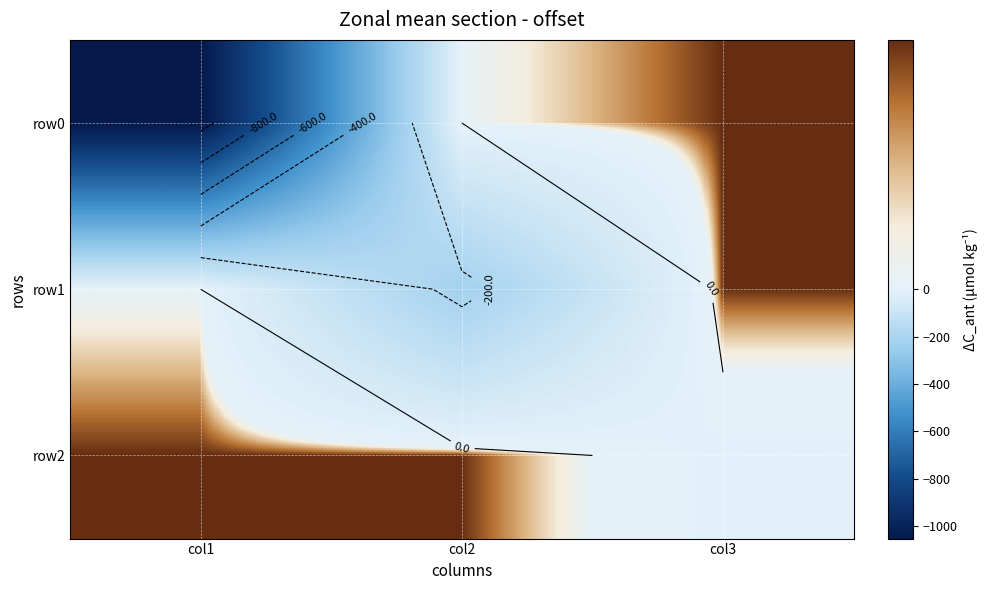

What is the spread (max minus min) of values at col2?

235.5